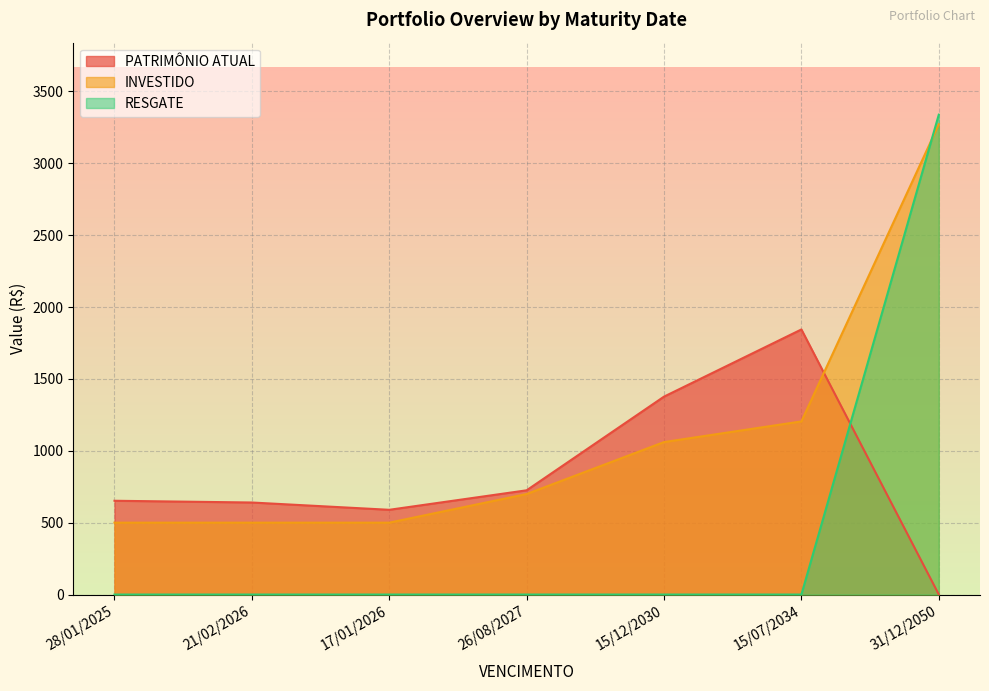

Which category has the highest value in the RESGATE series?

31/12/2050